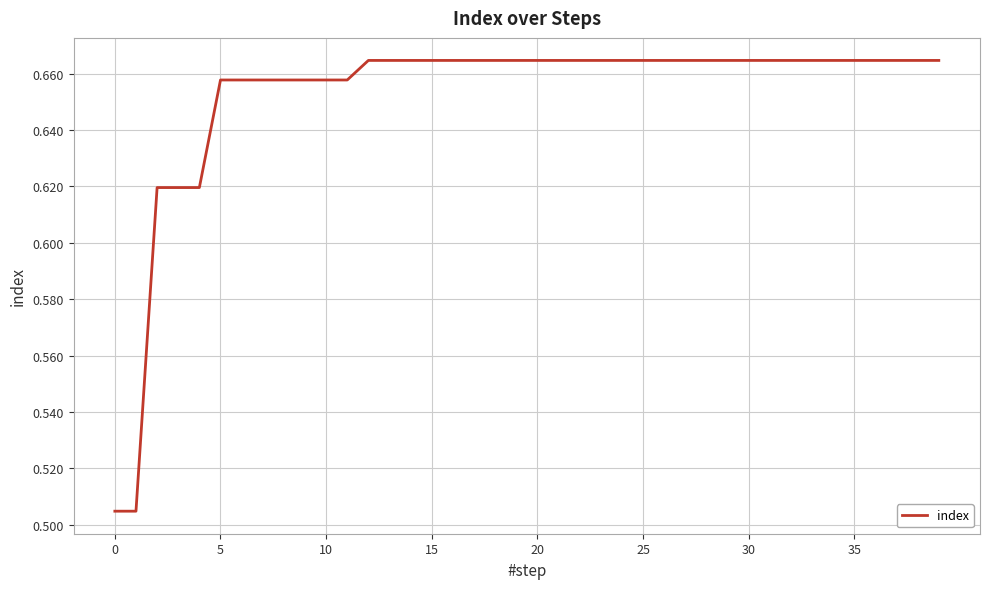

How many categories are shown in the chart?

40